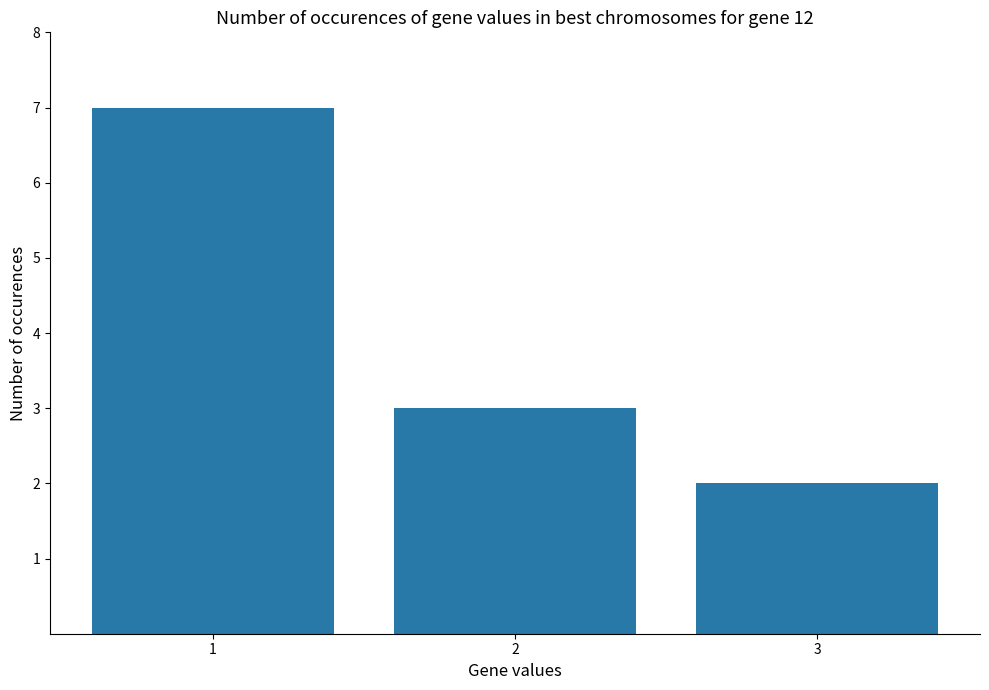

The chart shows a value of 7 at 1. True or false?

True